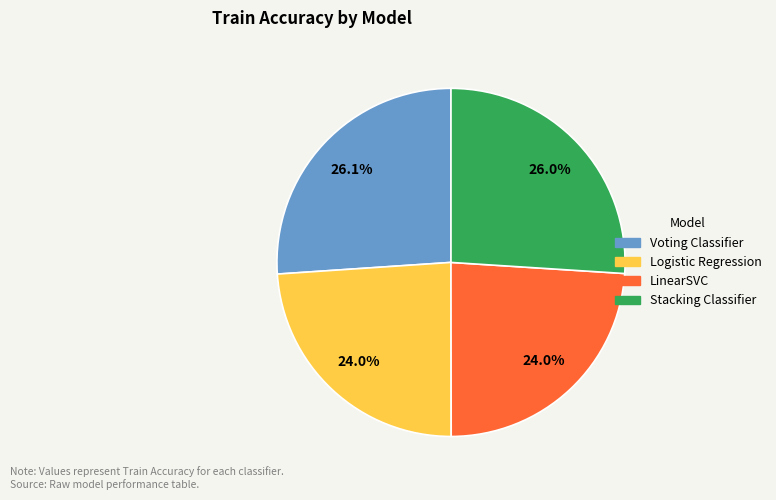

To the nearest percent, what is the difference between the Stacking Classifier and LinearSVC slice percentages?

2%